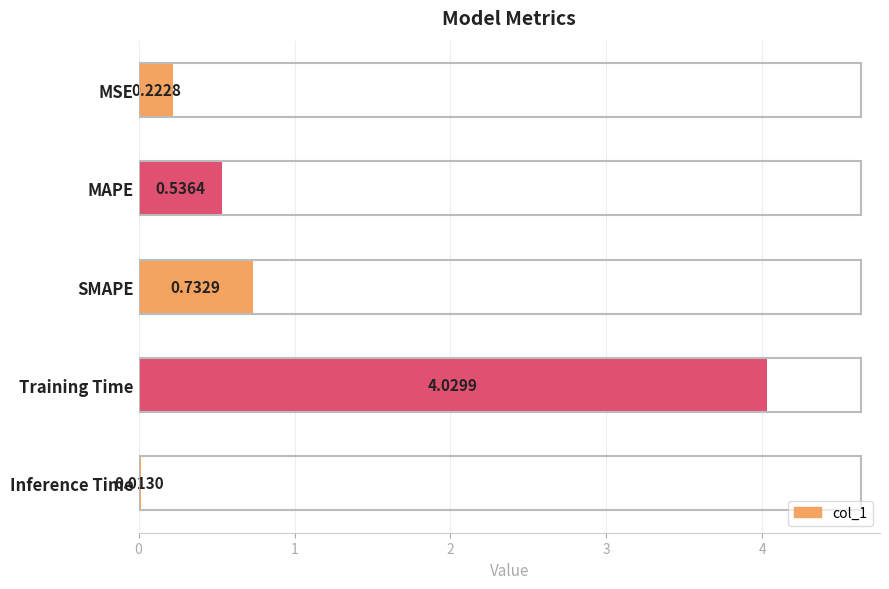

Are the bars grouped side by side (vs. stacked)?

No